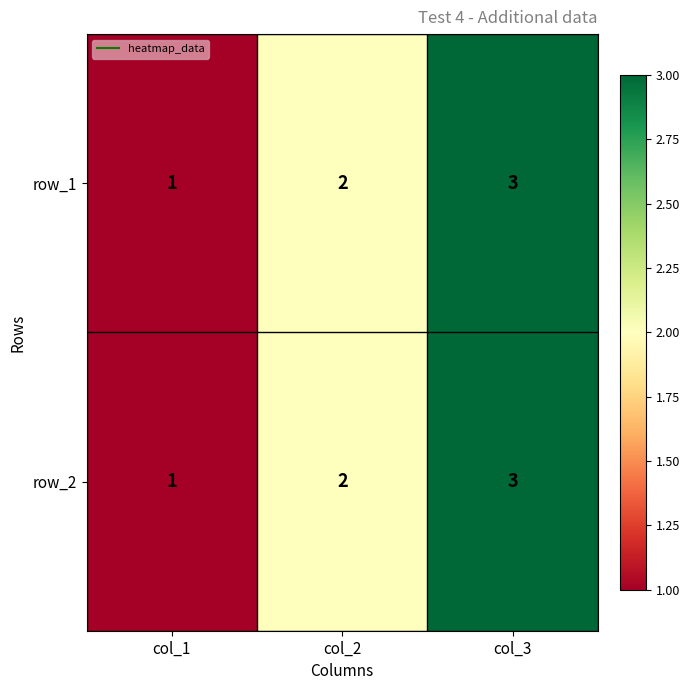

The value of row_1 at col_2 is 1. True or false?

False